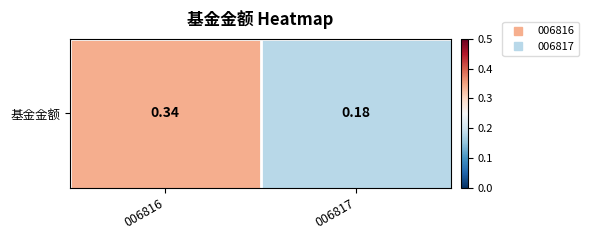

Rank the categories by value from lowest to highest.

006817, 006816